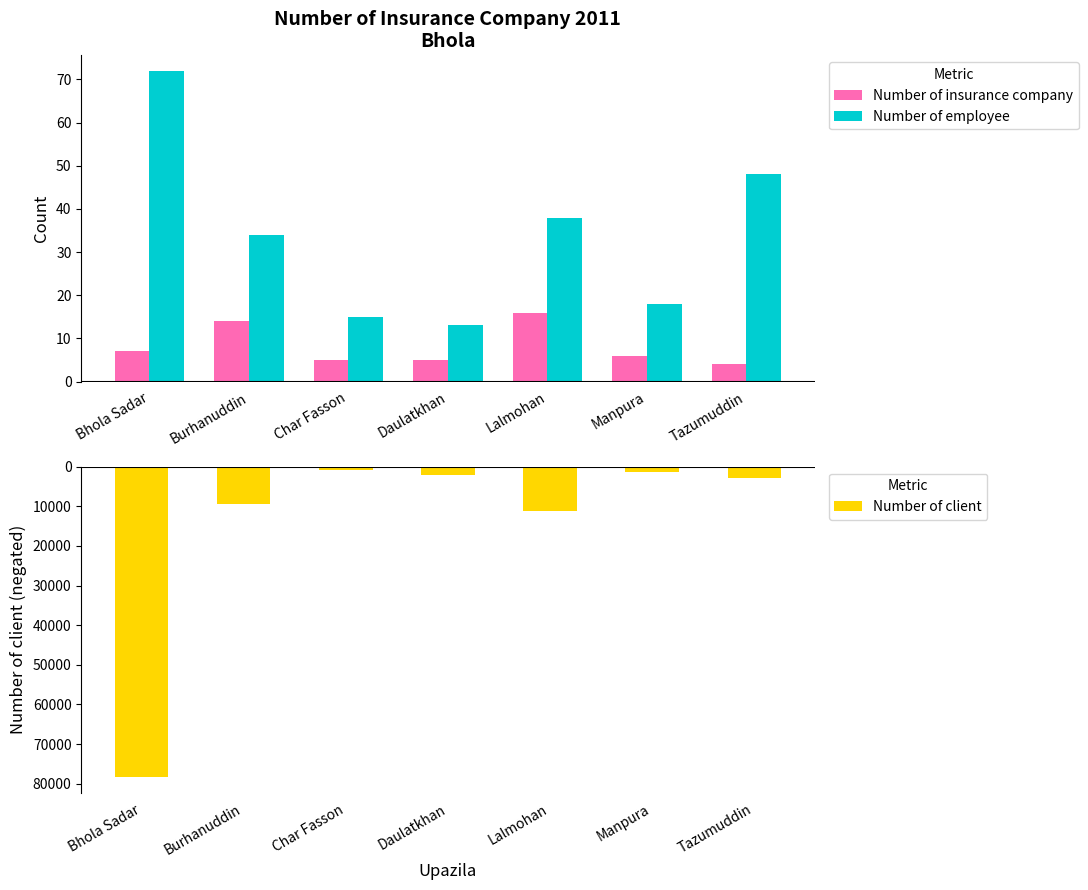

At which category is the sum across all series the highest?

Char Fasson